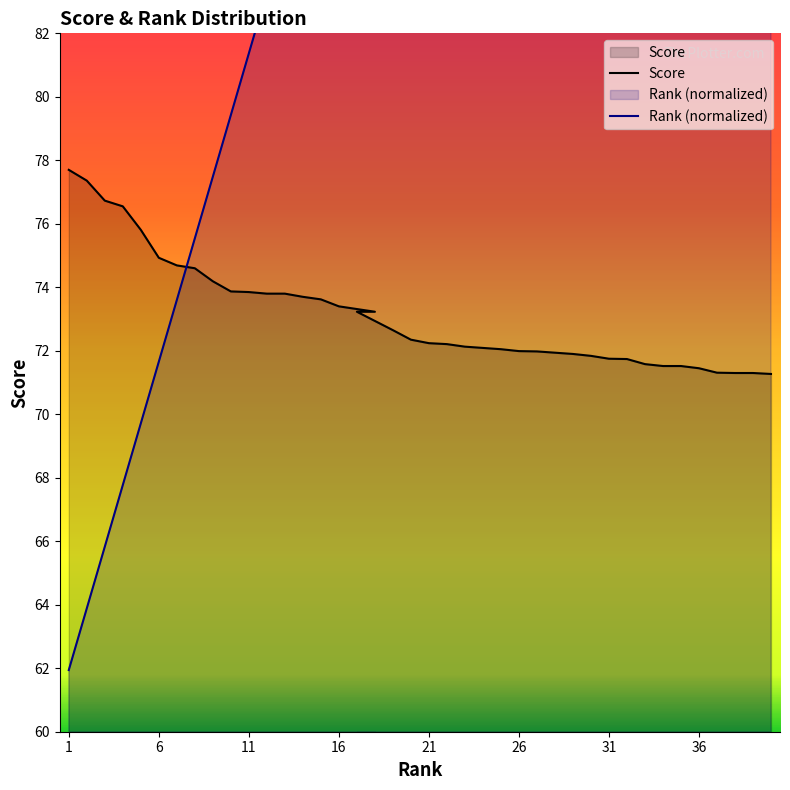

List the labels in order of Rank value, largest first.

40, 39, 38, 37, 36, 35, 34, 33, 32, 31, 30, 29, 28, 27, 26, 25, 24, 23, 22, 21, 20, 19, 18, 17, 16, 15, 14, 13, 12, 11, 10, 9, 8, 7, 6, 5, 4, 3, 2, 1